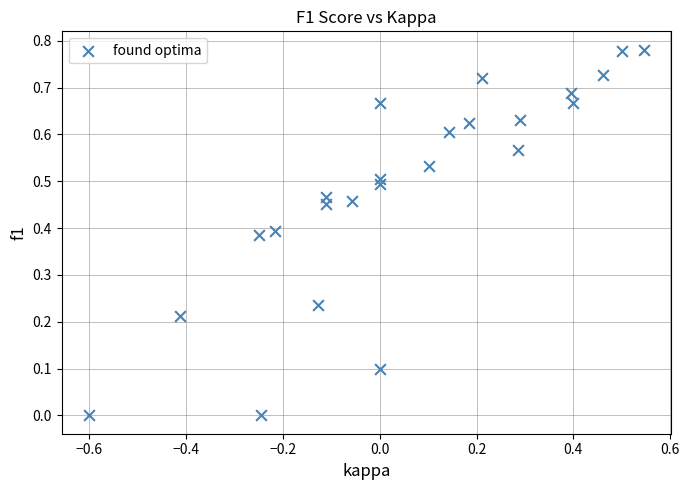

What is the range of X values (max minus min)?

1.1